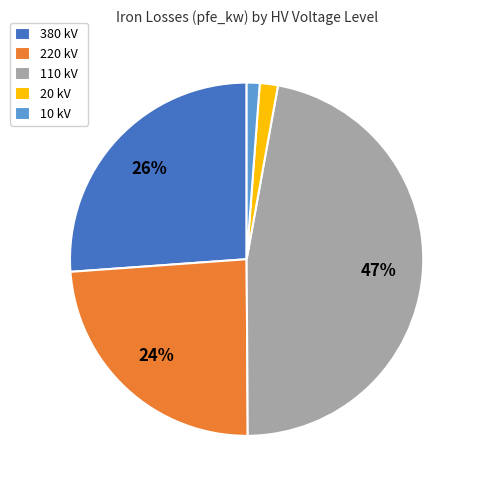

To the nearest percent, what percentage of the pie is 10 kV?

1%